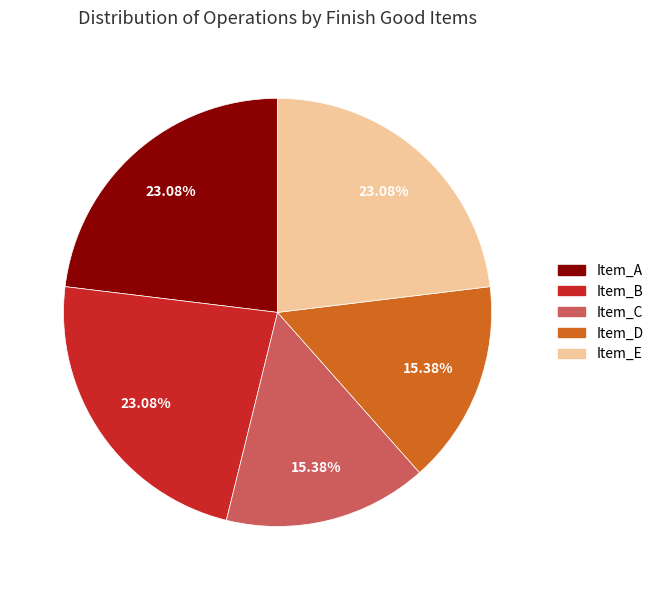

To the nearest percent, what is the average slice percentage?

20%